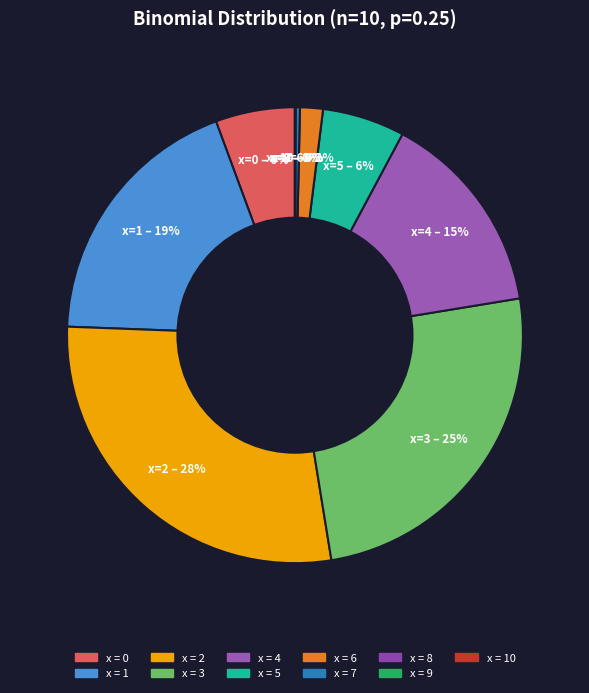

Which category has the biggest portion of the pie?

x=2